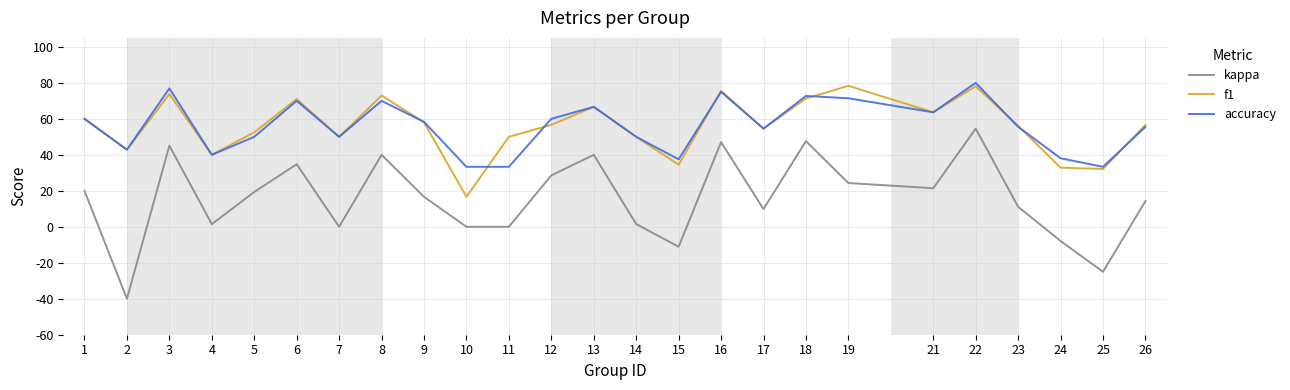

At which label does accuracy reach its minimum?

10